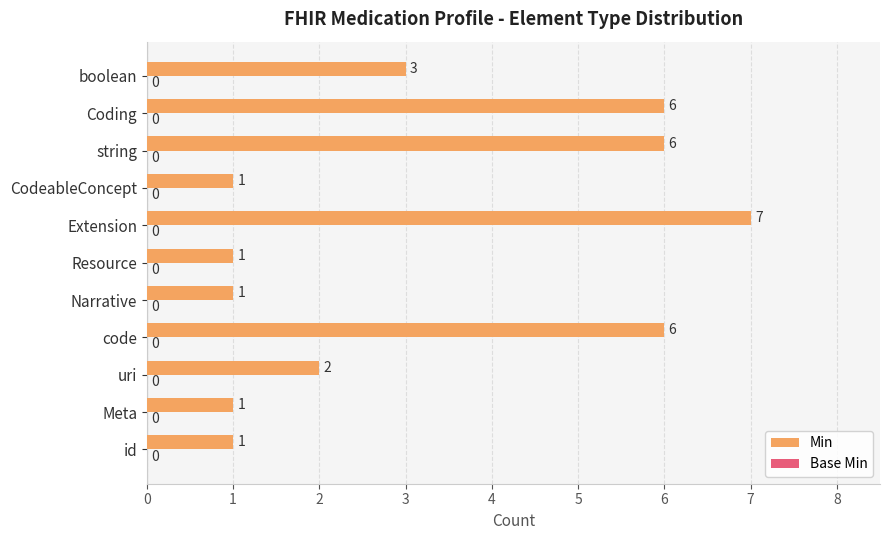

What is the average value?

3